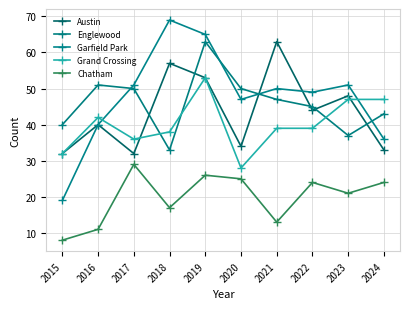

Is the value of Grand Crossing at 2024 greater than the value of Englewood at 2024?

Yes